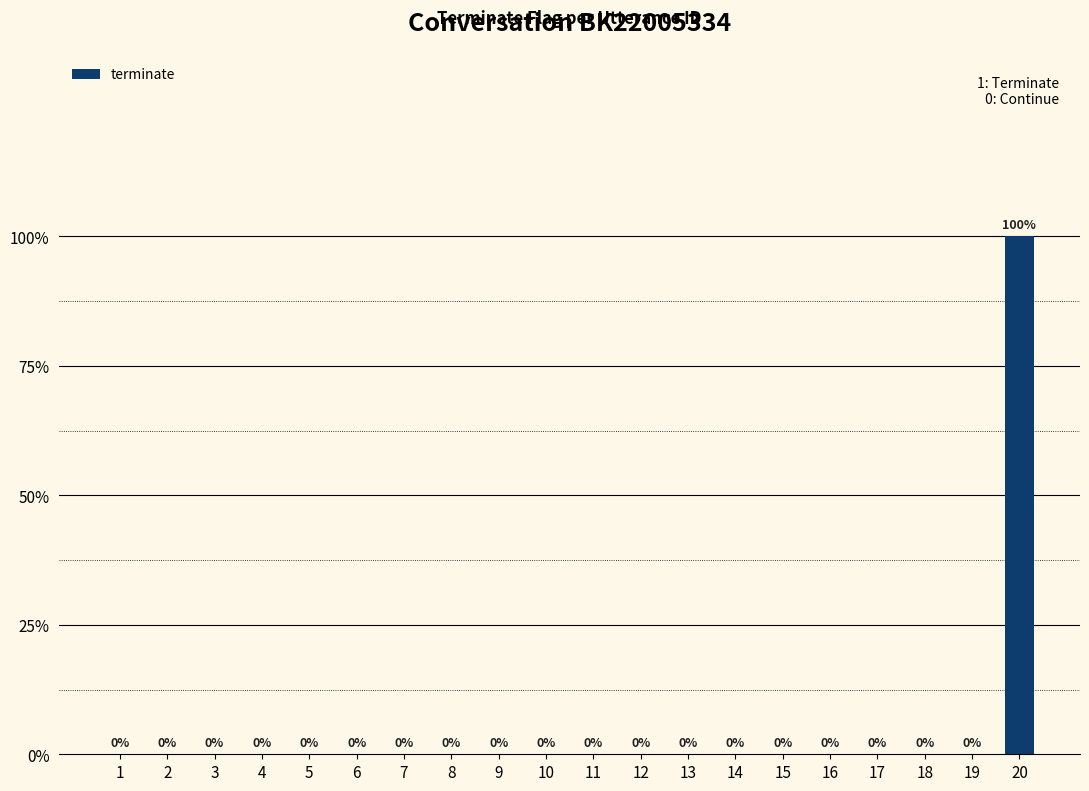

What is the sum of the values at 10 and 20?

1